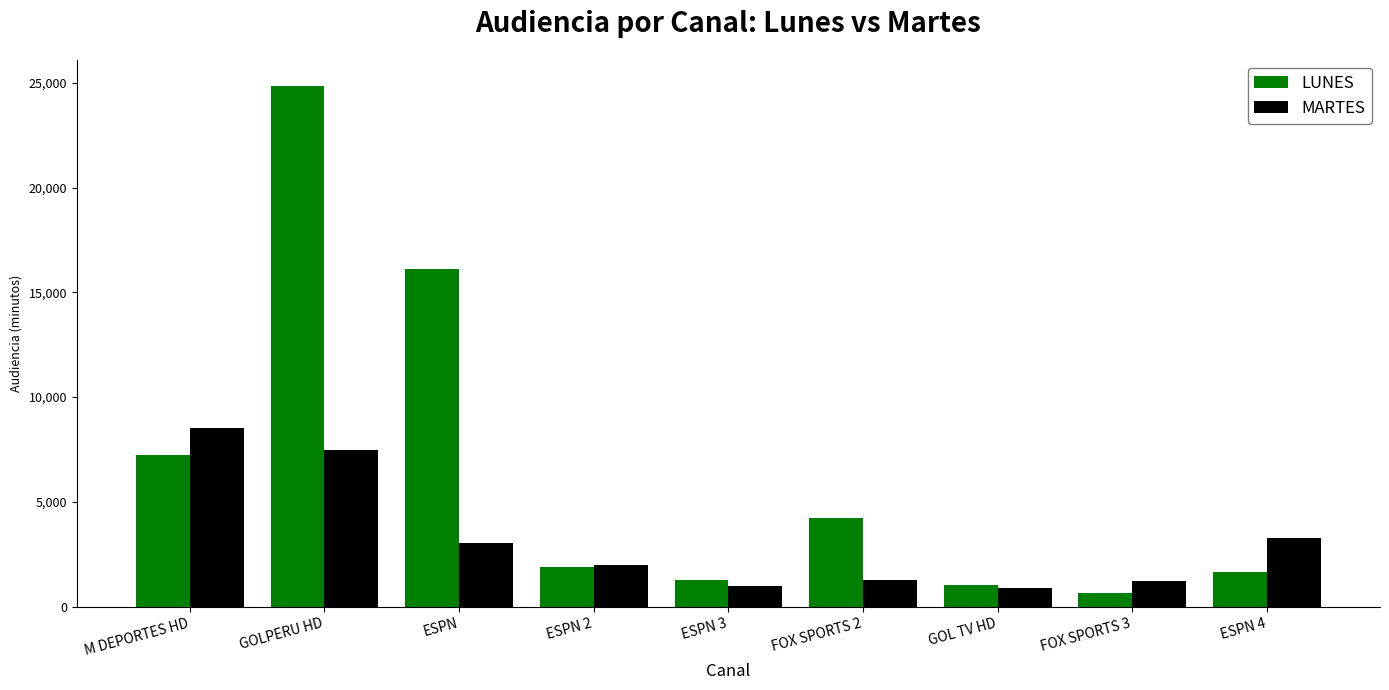

What is the maximum value for MARTES?

8500.5